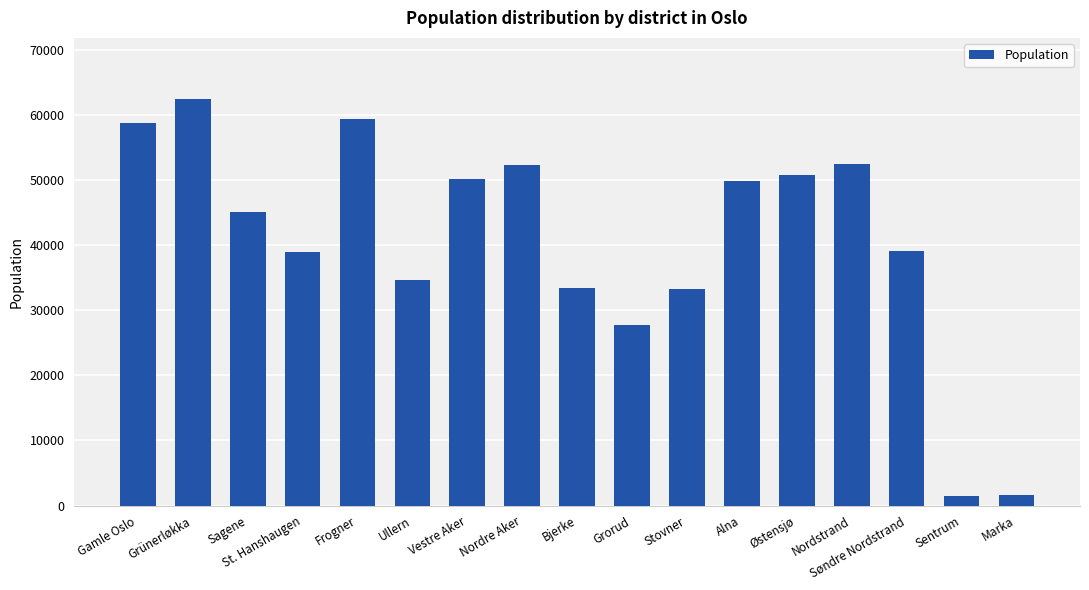

The chart shows a value of 51111 at Stovner. True or false?

False